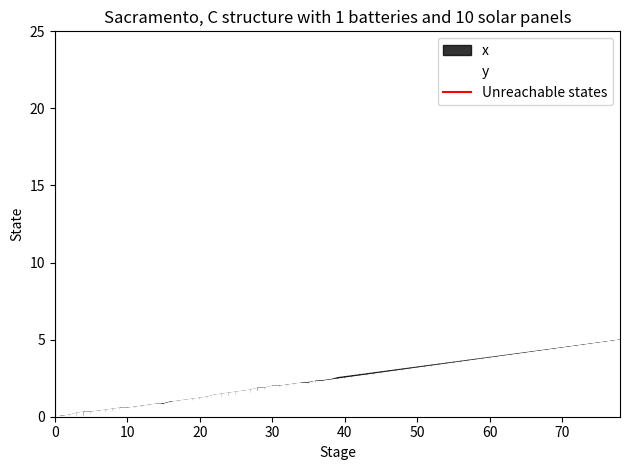

What is the difference between the values at 10 and 0?

1